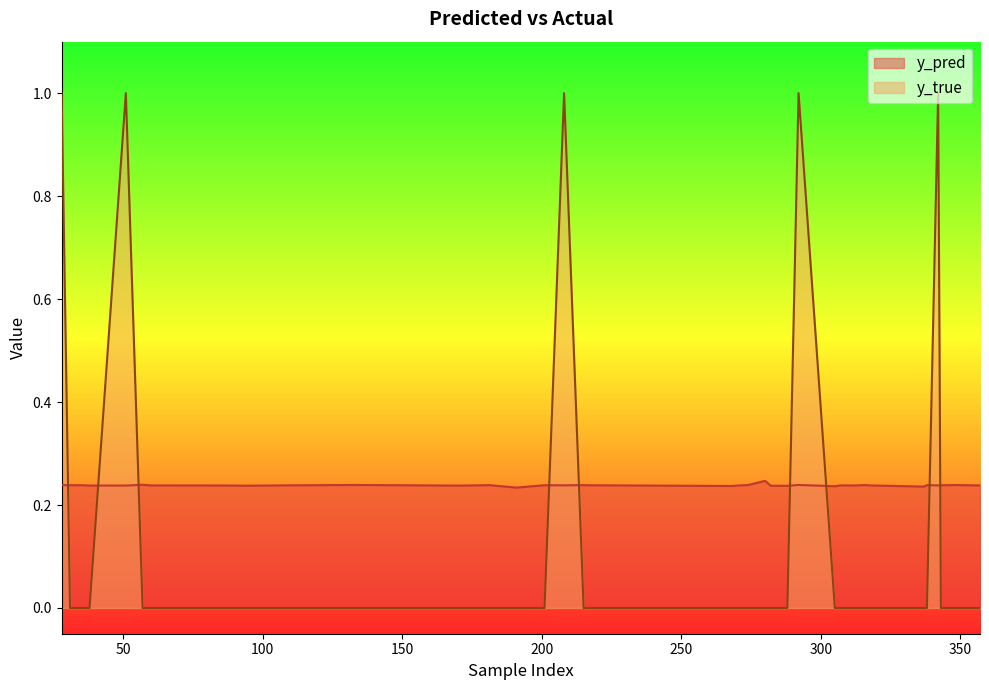

What is the difference between the maximum and minimum values in the y_true series?

1.0